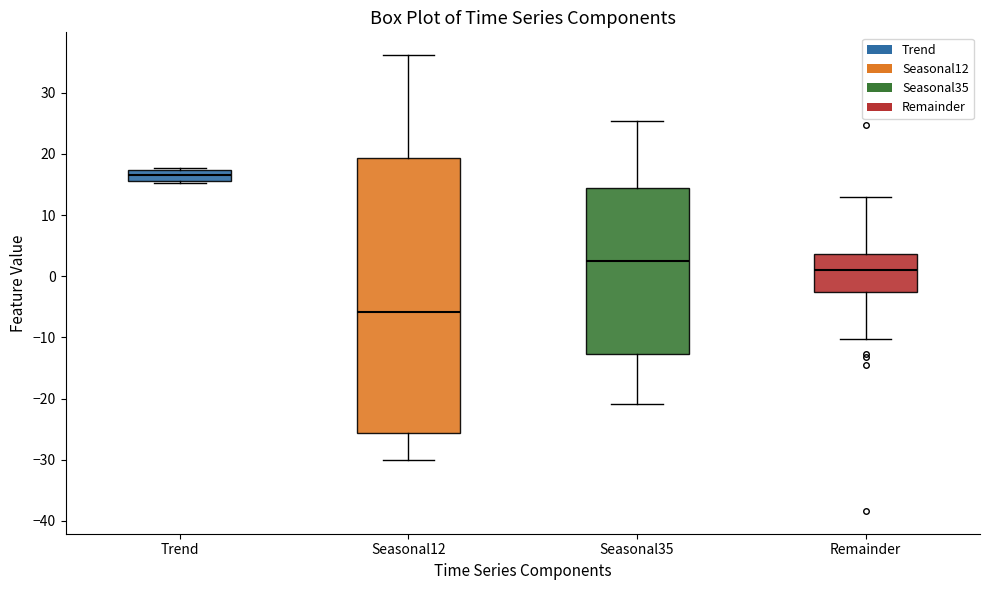

Reading left to right, read every box against the y-axis: the position of its median line, the range the box covers, and the ends of its whiskers. The values are not printed on the chart, so give them approximately, as read against the axis.

Trend: median 17 (inside the box), box 16 to 17, whiskers 15 to 18
Seasonal12: median -6, box -26 to 19, whiskers -30 to 36
Seasonal35: median 2, box -13 to 14, whiskers -21 to 25
Remainder: median 1, box -3 to 4, whiskers -10 to 13